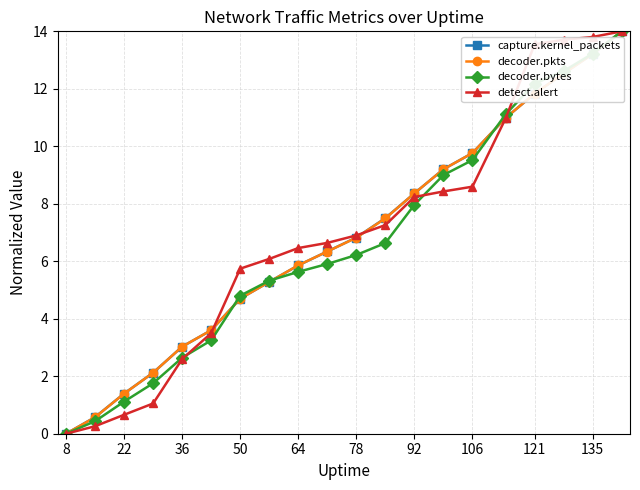

What is the highest value of the capture.kernel_packets series?

14.0